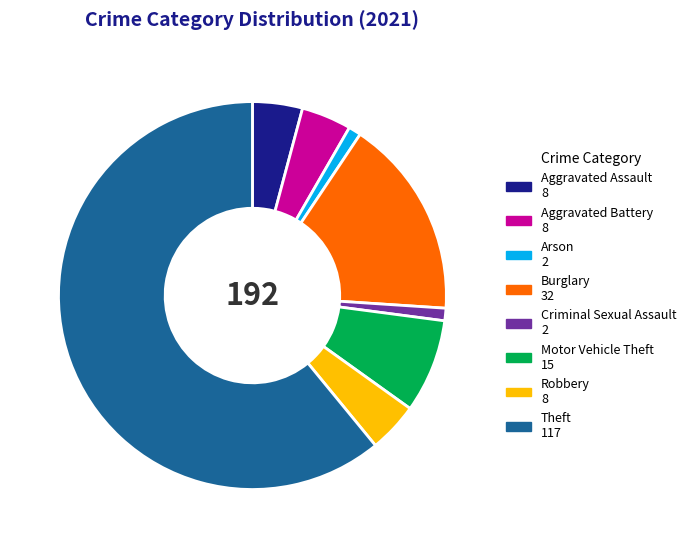

True or false: Aggravated Assault accounts for 4% of the total.

True